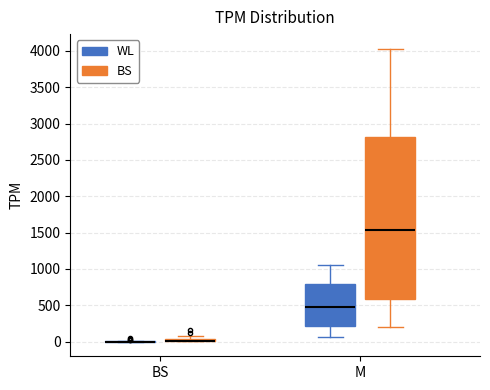

Where is the lower edge of the box for BS (BS) on the y-axis? The values are not printed on the chart, so give them approximately, as read against the axis.

0